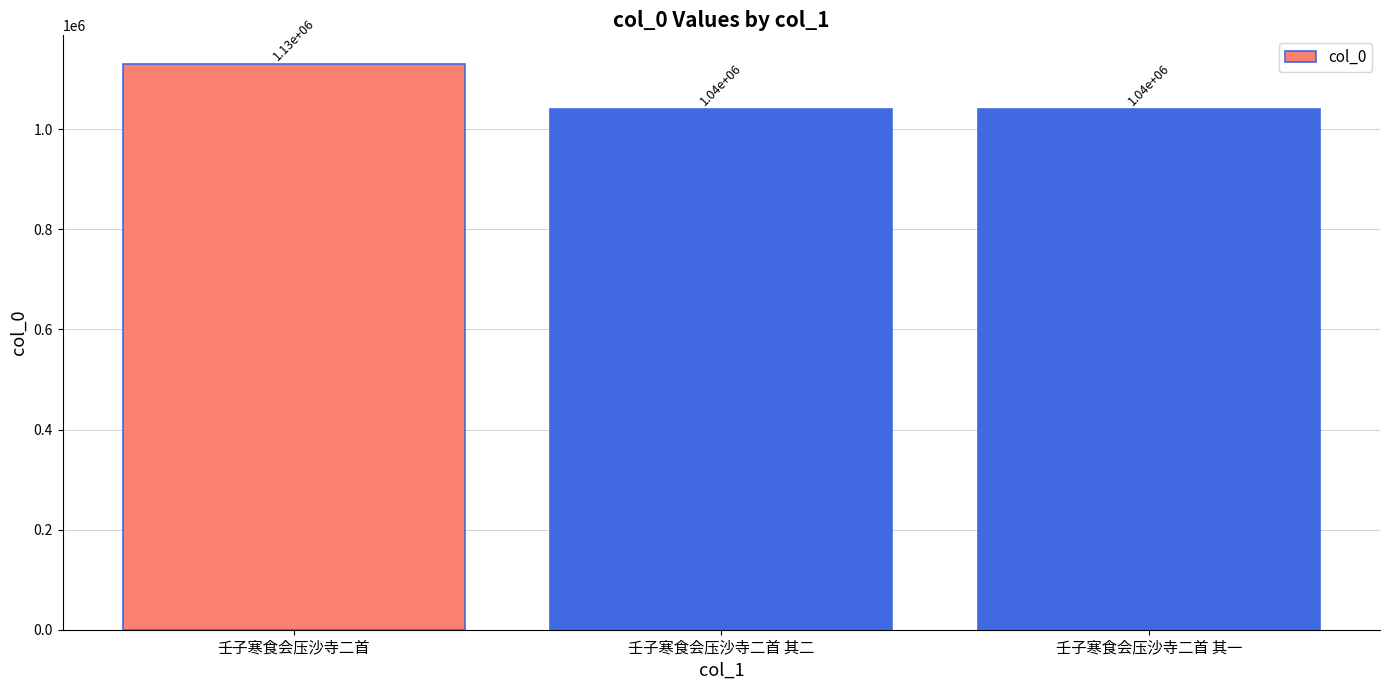

What is the difference between the values at 壬子寒食会压沙寺二首 and 壬子寒食会压沙寺二首 其二?

91521